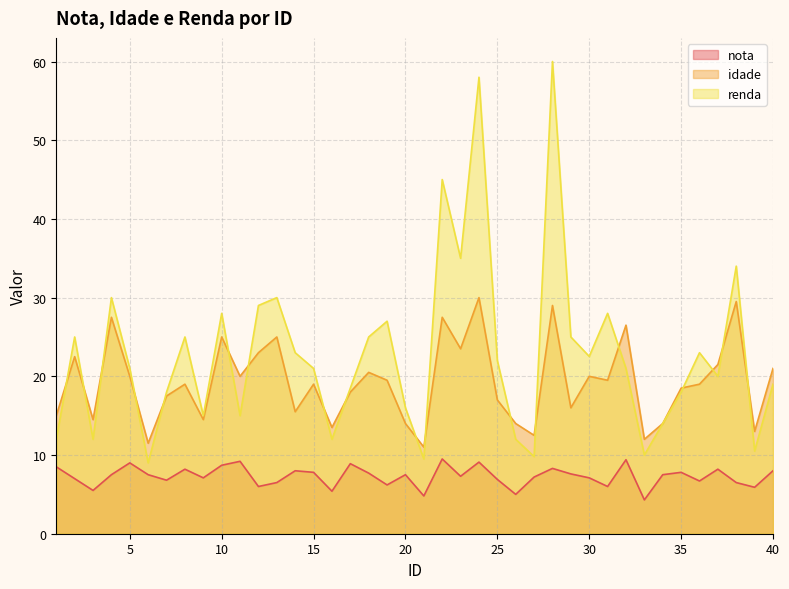

What is the smallest value displayed?

4.3